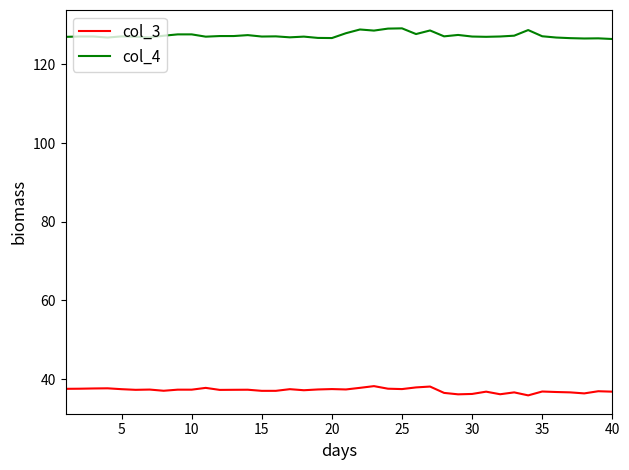

What are all the series names shown in the legend?

col_3, col_4